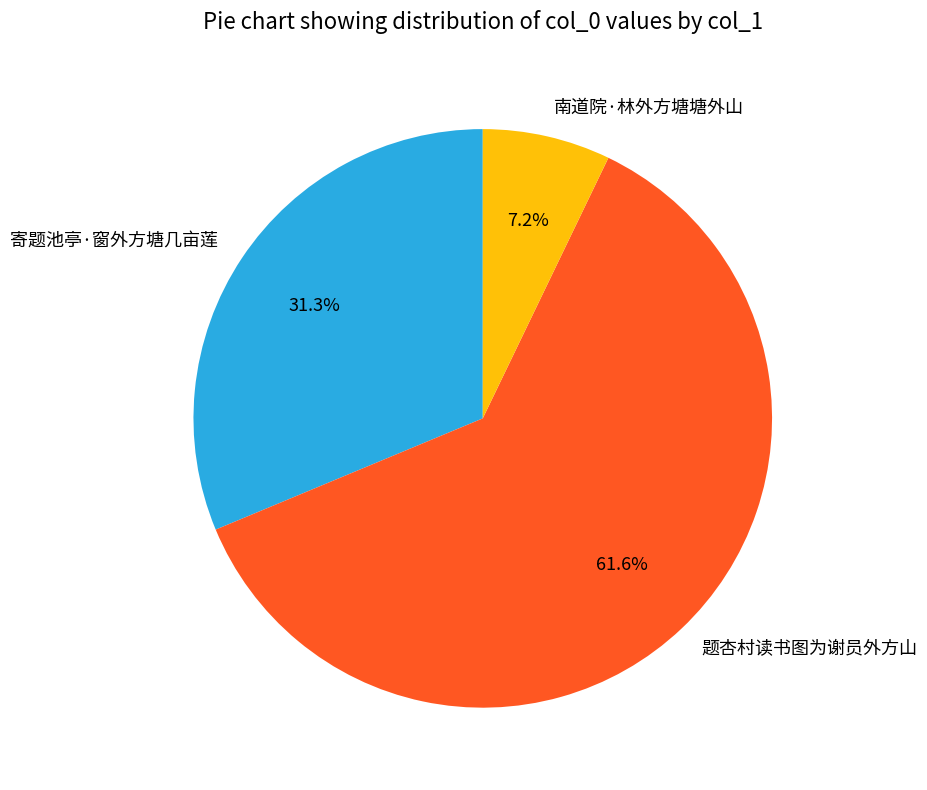

How many slices are in this pie chart?

3